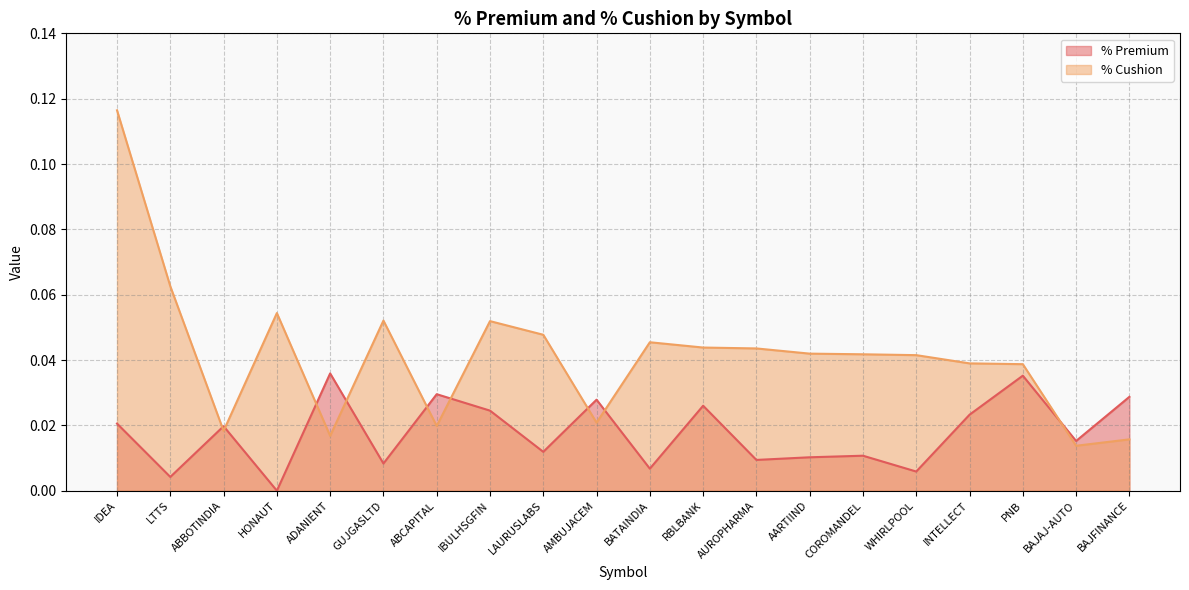

How many lines are shown in the chart?

2